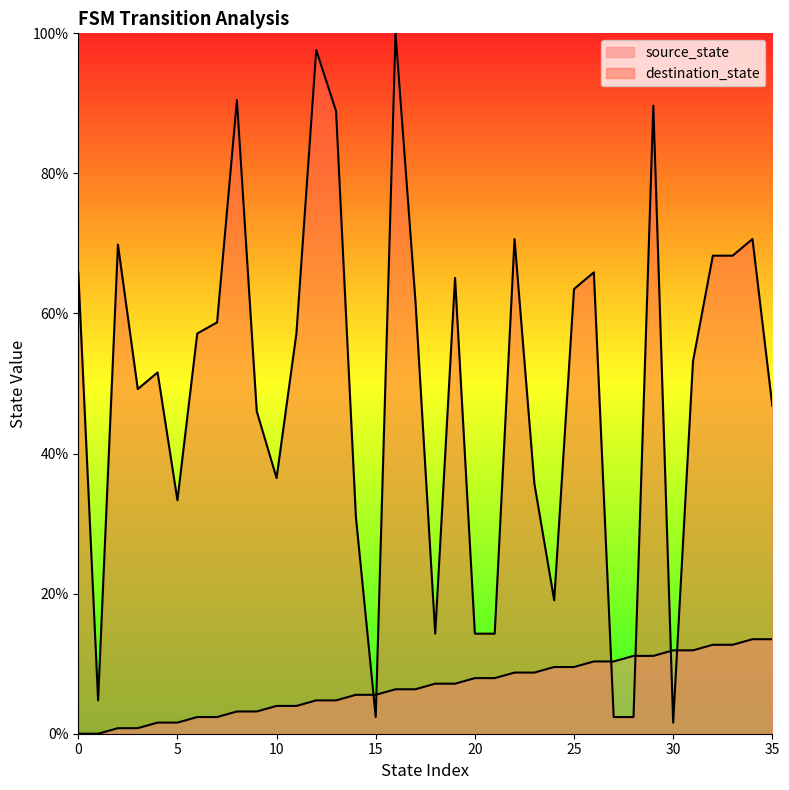

True or false: destination_state and source_state cross at least once.

True